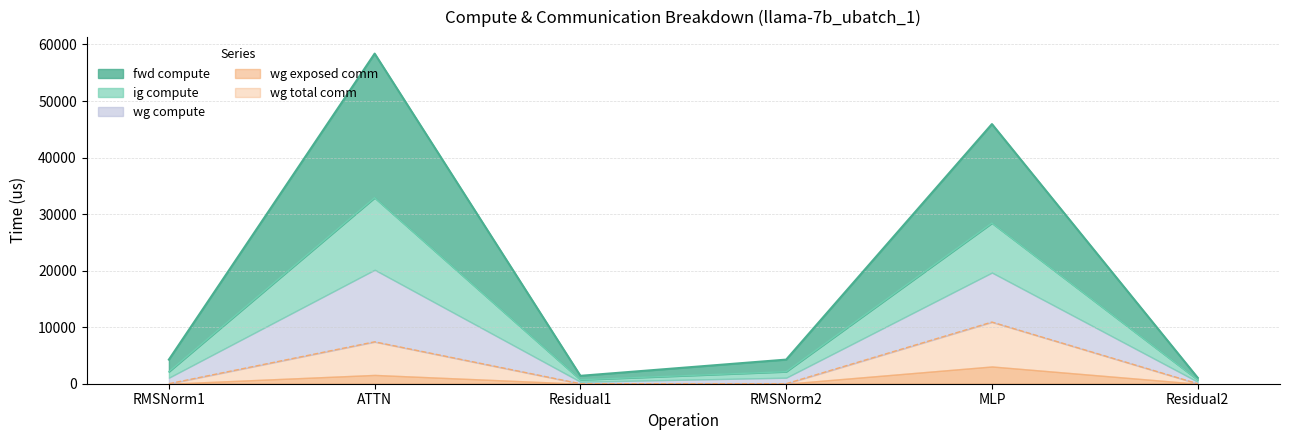

Where is the first local maximum for wg exposed comm?

ATTN